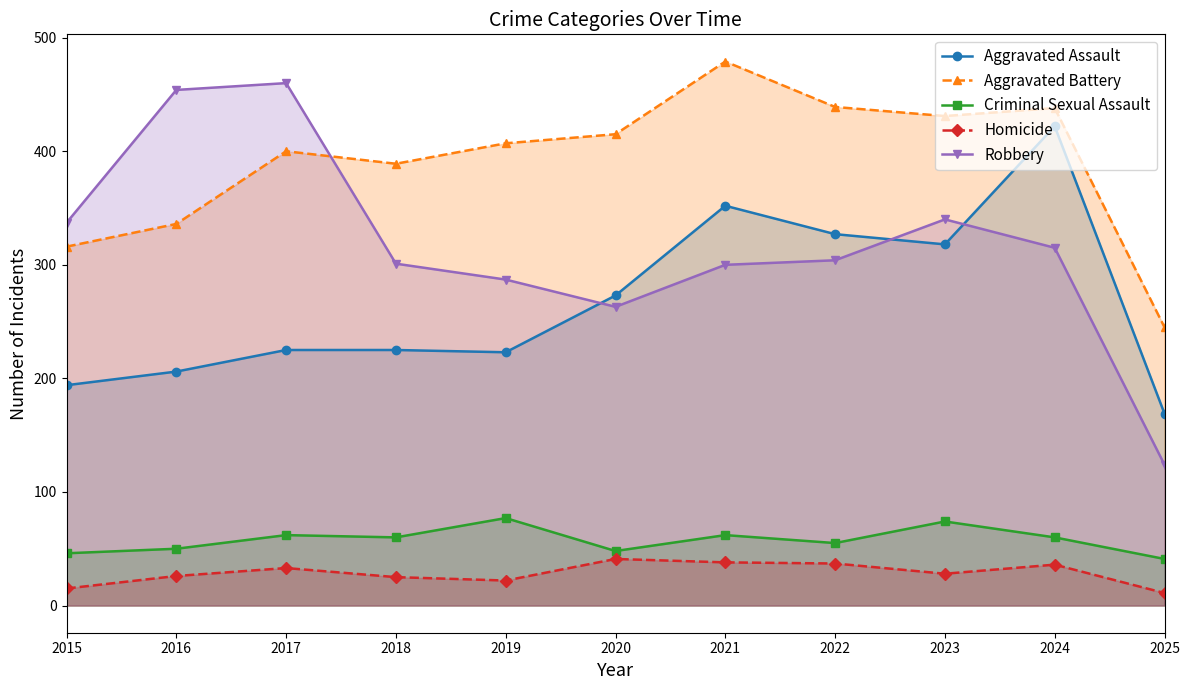

How many lines are shown in the chart?

5